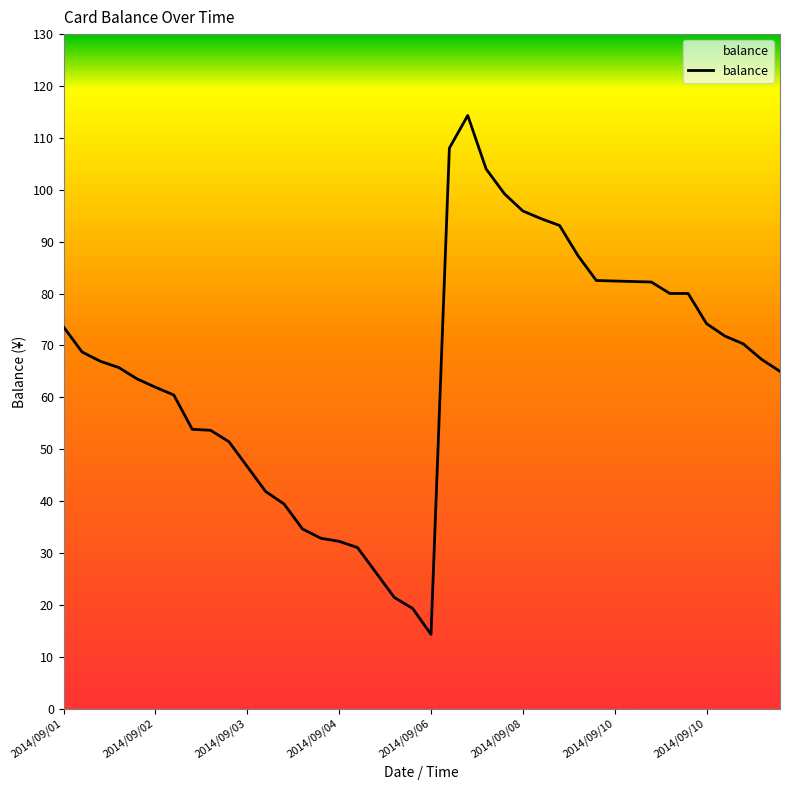

What is the minimum value shown in the chart?

14.3